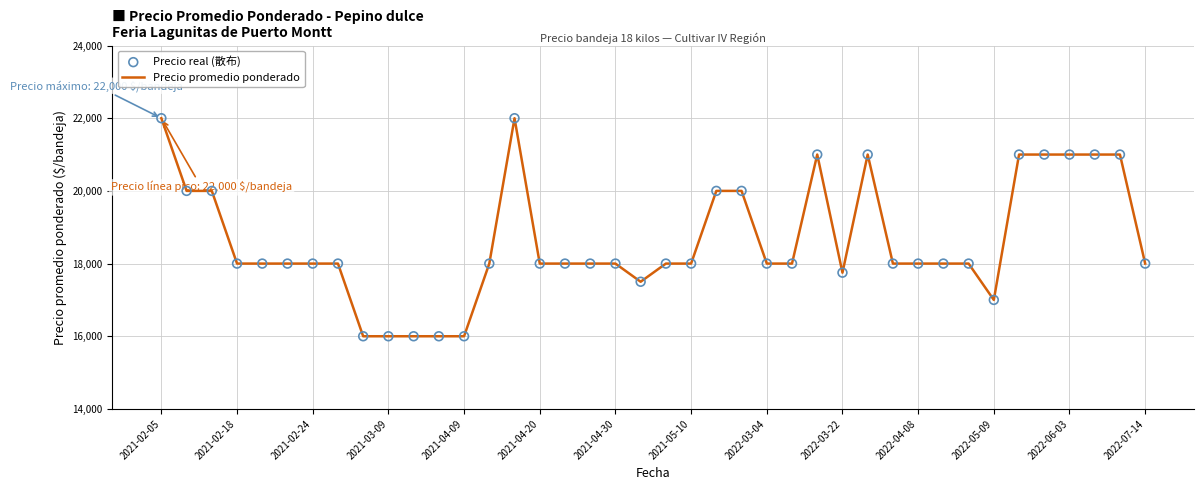

What is the greatest value displayed?

22000